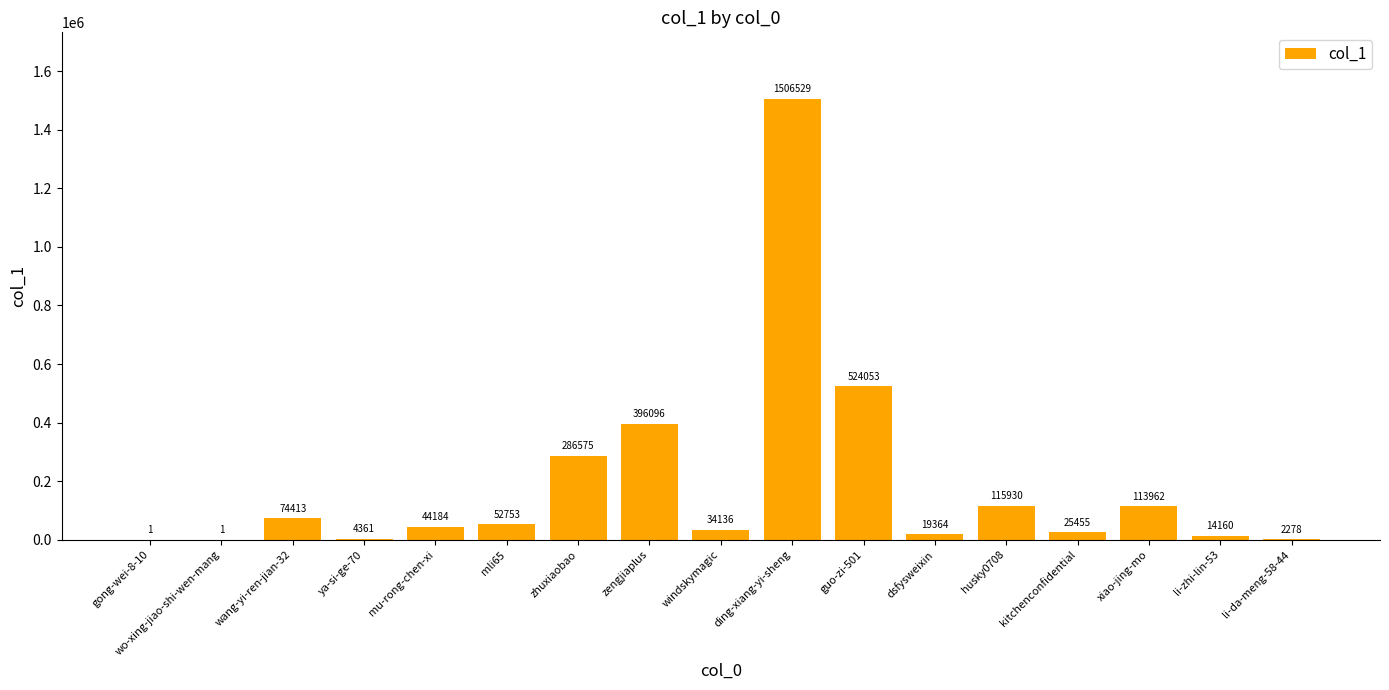

The chart shows a value of 115930 at husky0708. True or false?

True